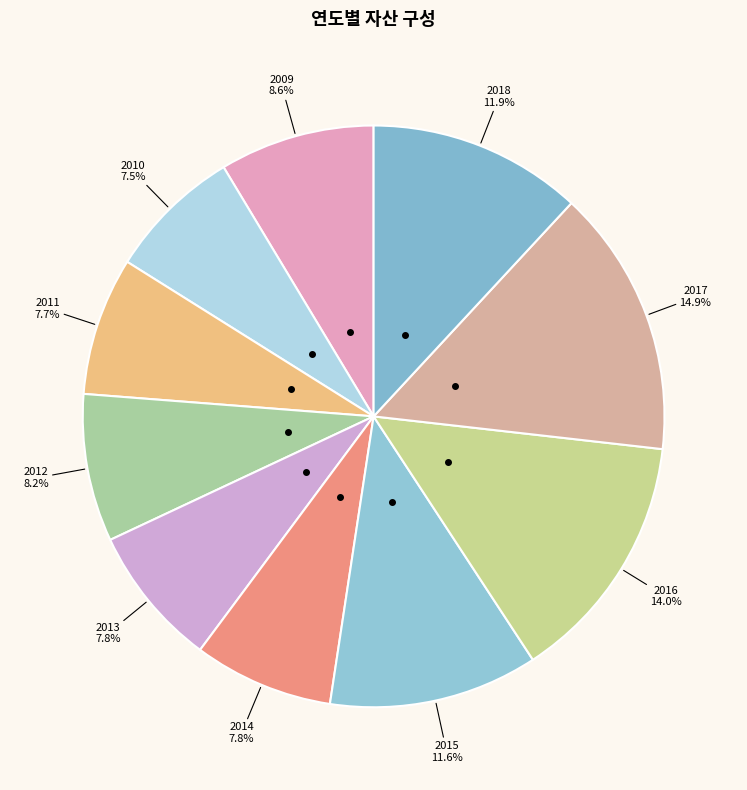

How many slices are in this pie chart?

10